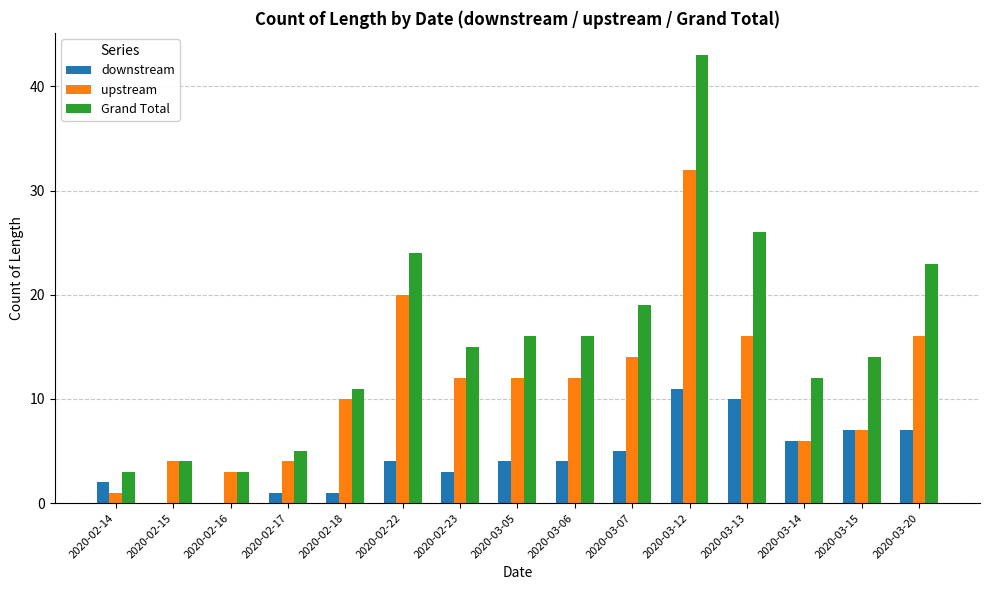

Is it true that downstream equals 11 at 2020-03-15?

False